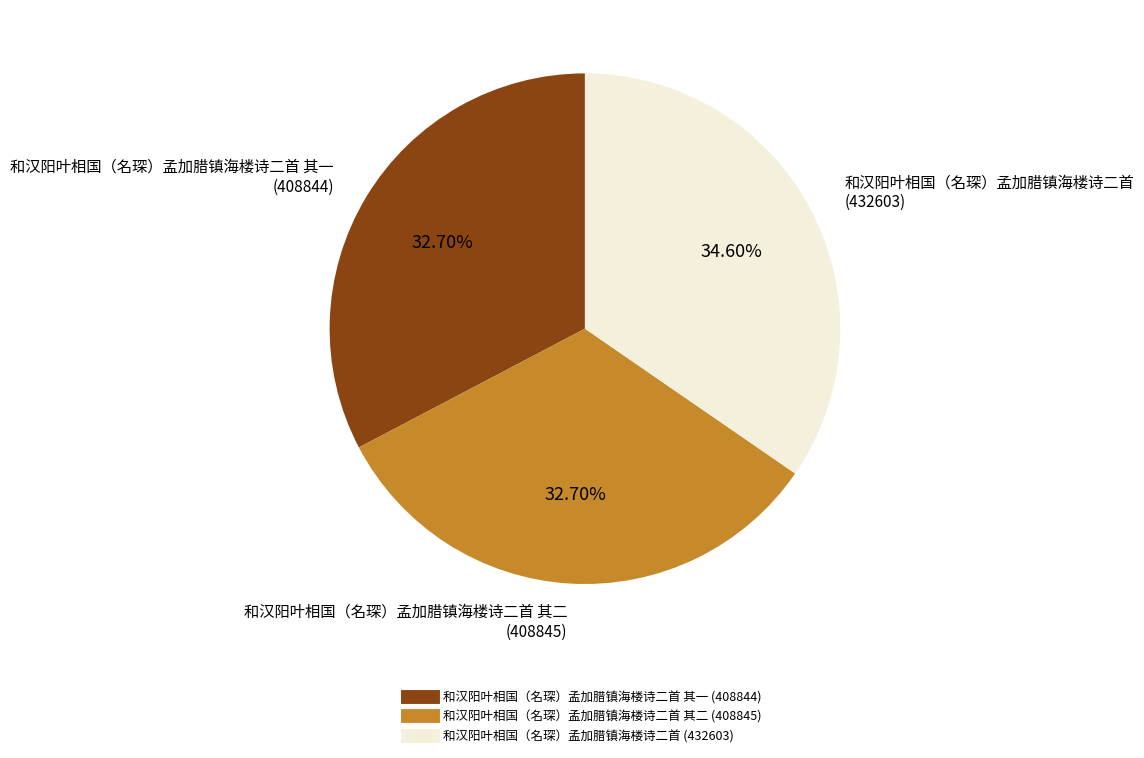

How many segments does this pie chart have?

3